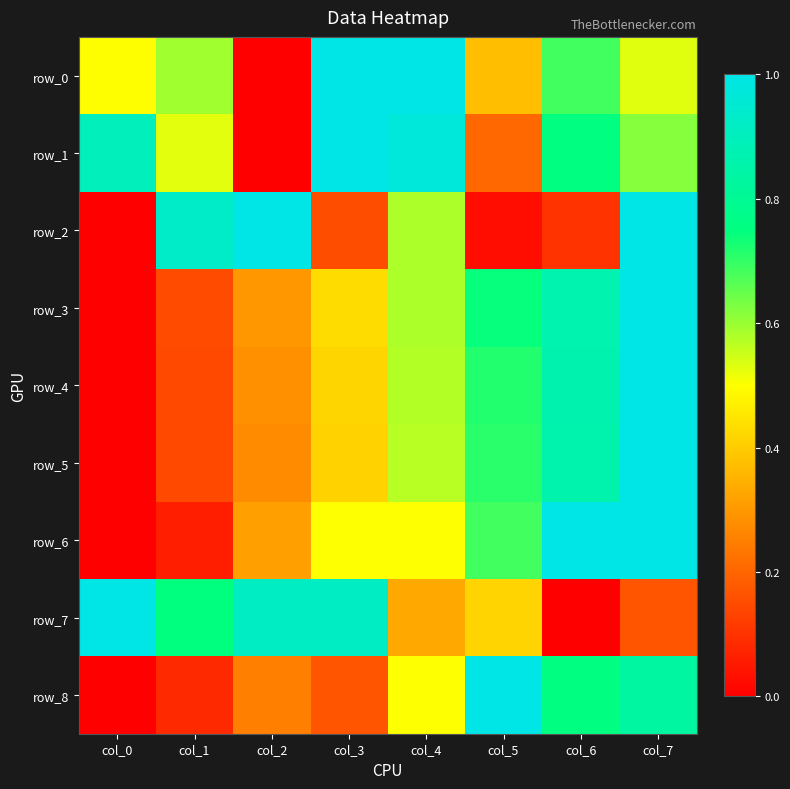

At which category is the sum across all series the highest?

col_7